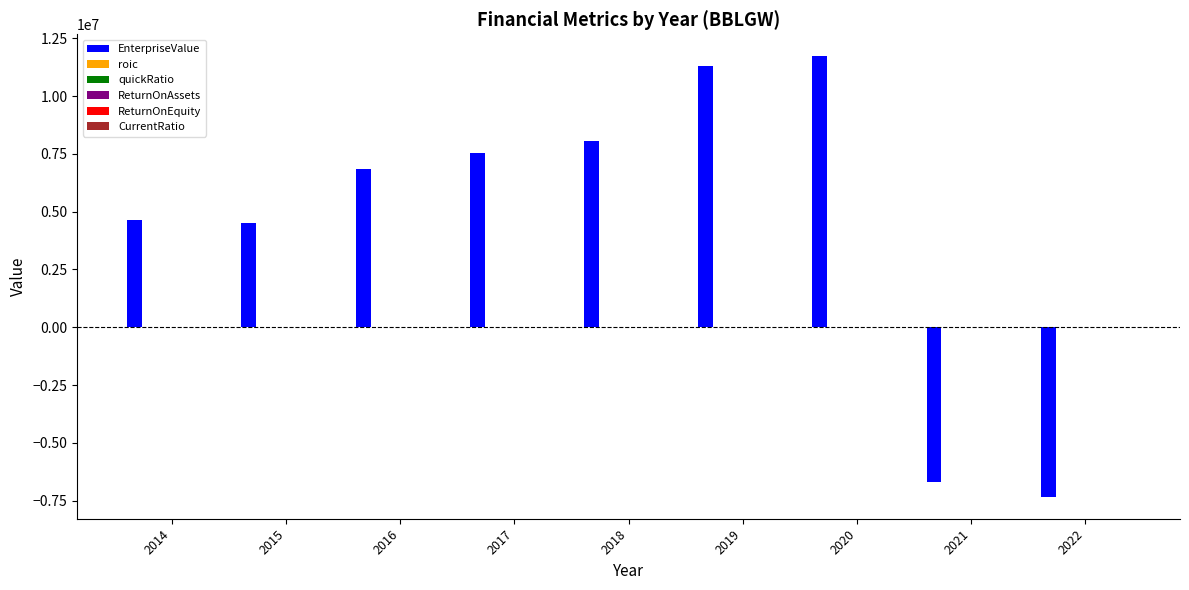

Which series has the largest total across all categories?

EnterpriseValue